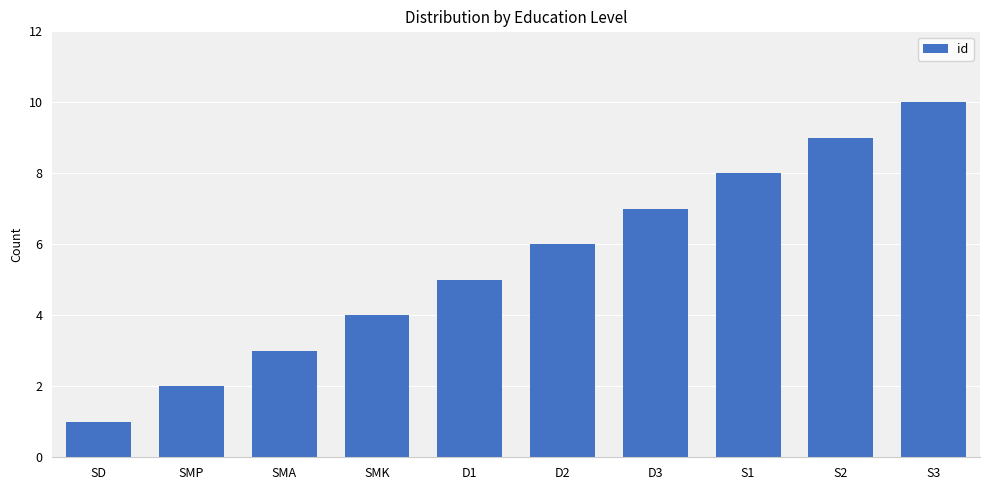

Rank the categories by value from highest to lowest.

S3, S2, S1, D3, D2, D1, SMK, SMA, SMP, SD